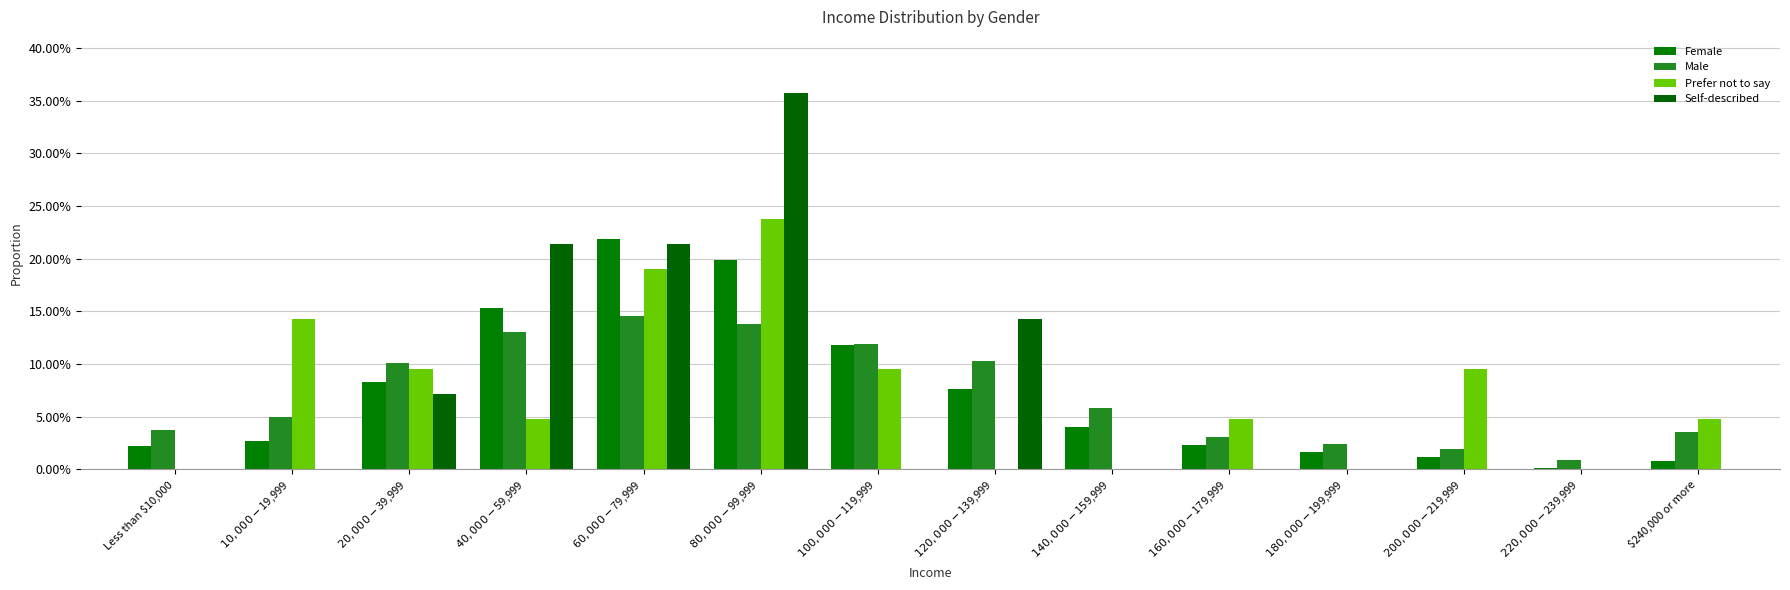

Which series changed the most between $180,000 - $199,999 and $220,000 - $239,999?

Male